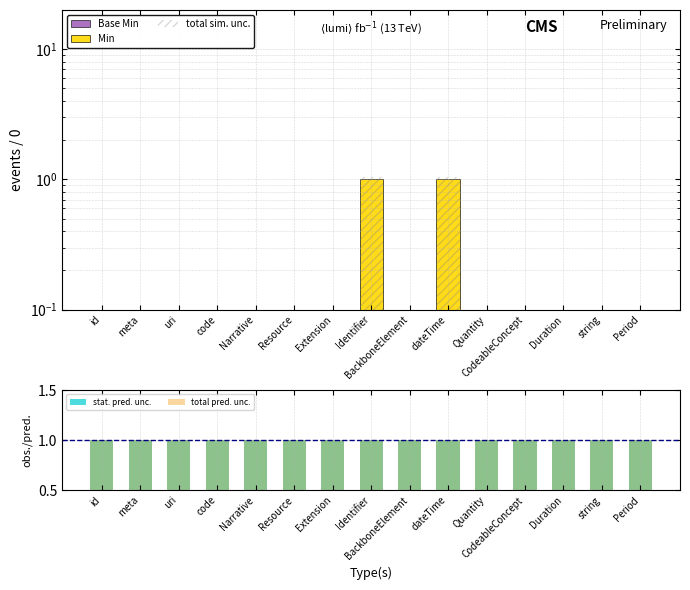

At which label is Min closest to 0?

id